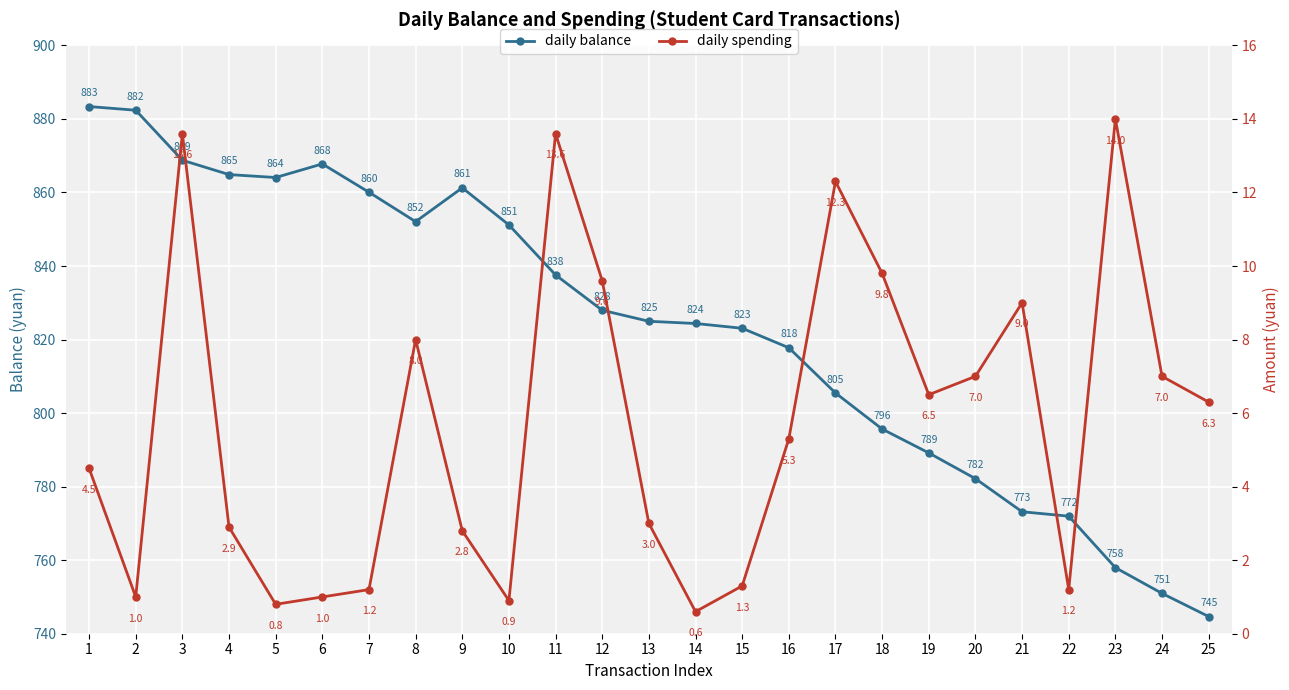

How many data points does each series have?

25